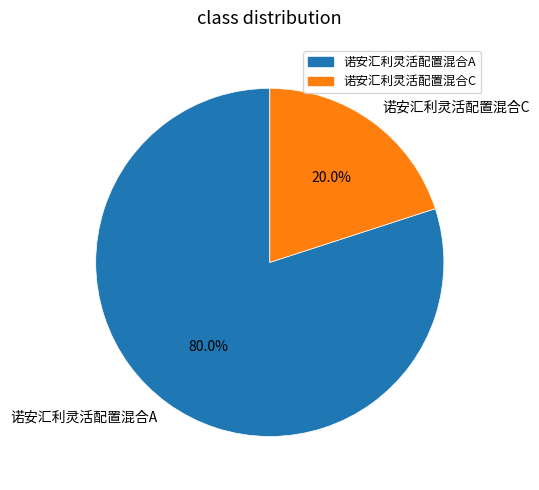

Is it true that 诺安汇利灵活配置混合A is 80% of the pie?

True